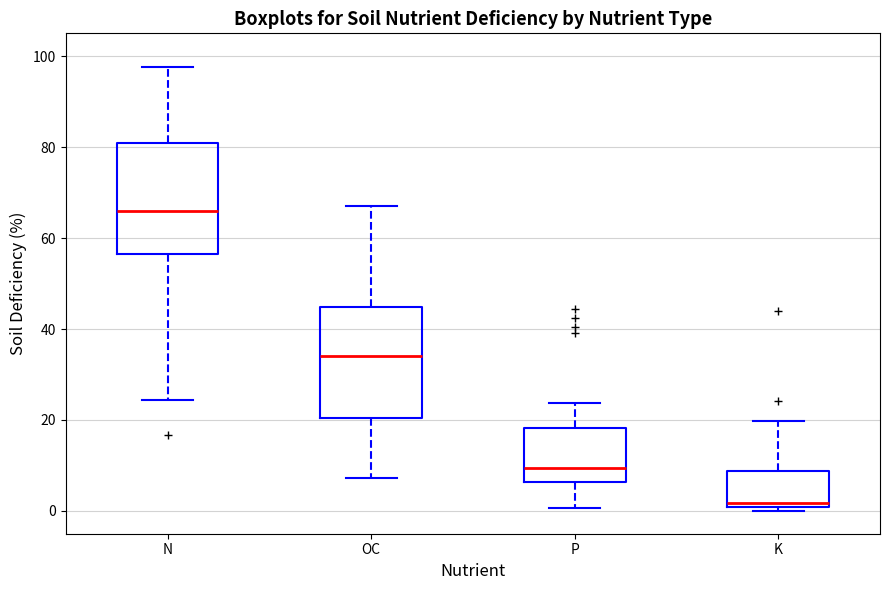

Where does the upper whisker of the box for P end on the y-axis? The values are not printed on the chart, so give them approximately, as read against the axis.

24